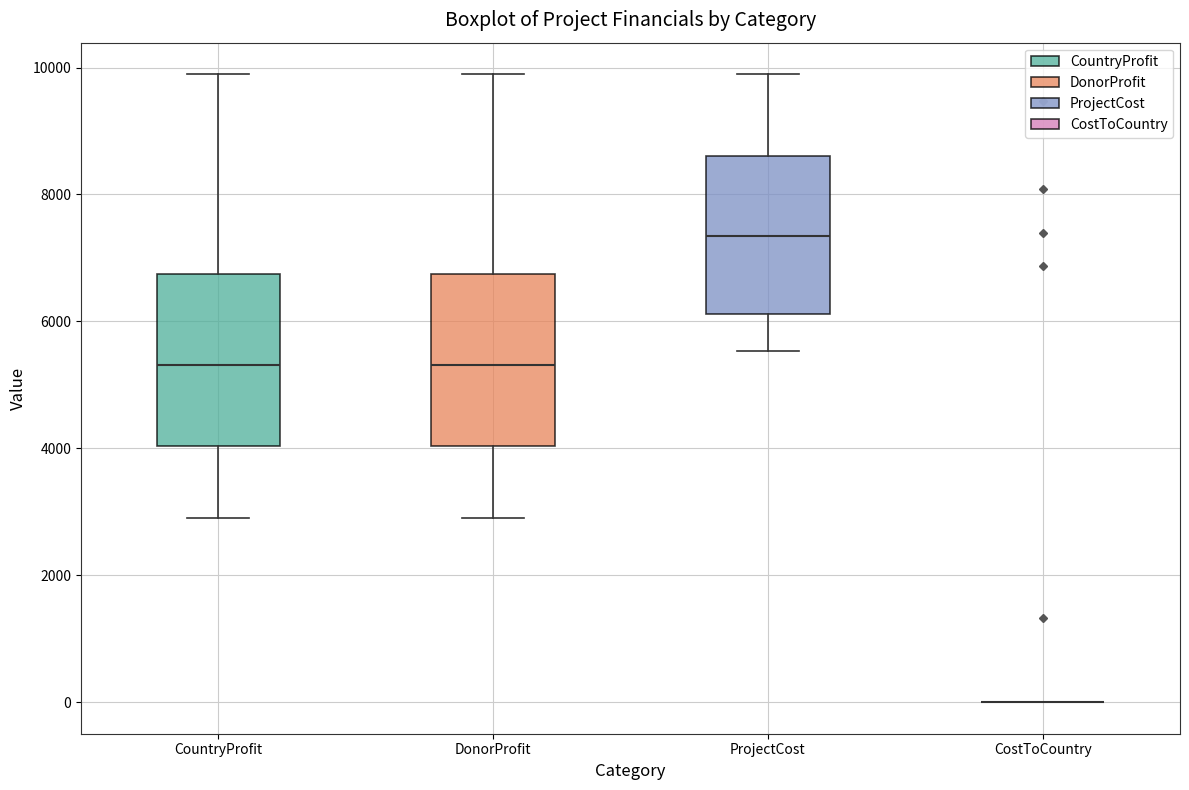

Reading left to right, transcribe this box plot: for each box, give where its median line is, the range the box spans, and where its two whiskers end, as read against the y-axis. The values are not printed on the chart, so give them approximately, as read against the axis.

CountryProfit: median 5400, box 4000 to 6800, whiskers 3000 to 9800
DonorProfit: median 5400, box 4000 to 6800, whiskers 3000 to 9800
ProjectCost: median 7400, box 6200 to 8600, whiskers 5600 to 9800
CostToCountry: box collapsed to a line at 0, whiskers 0 to 0